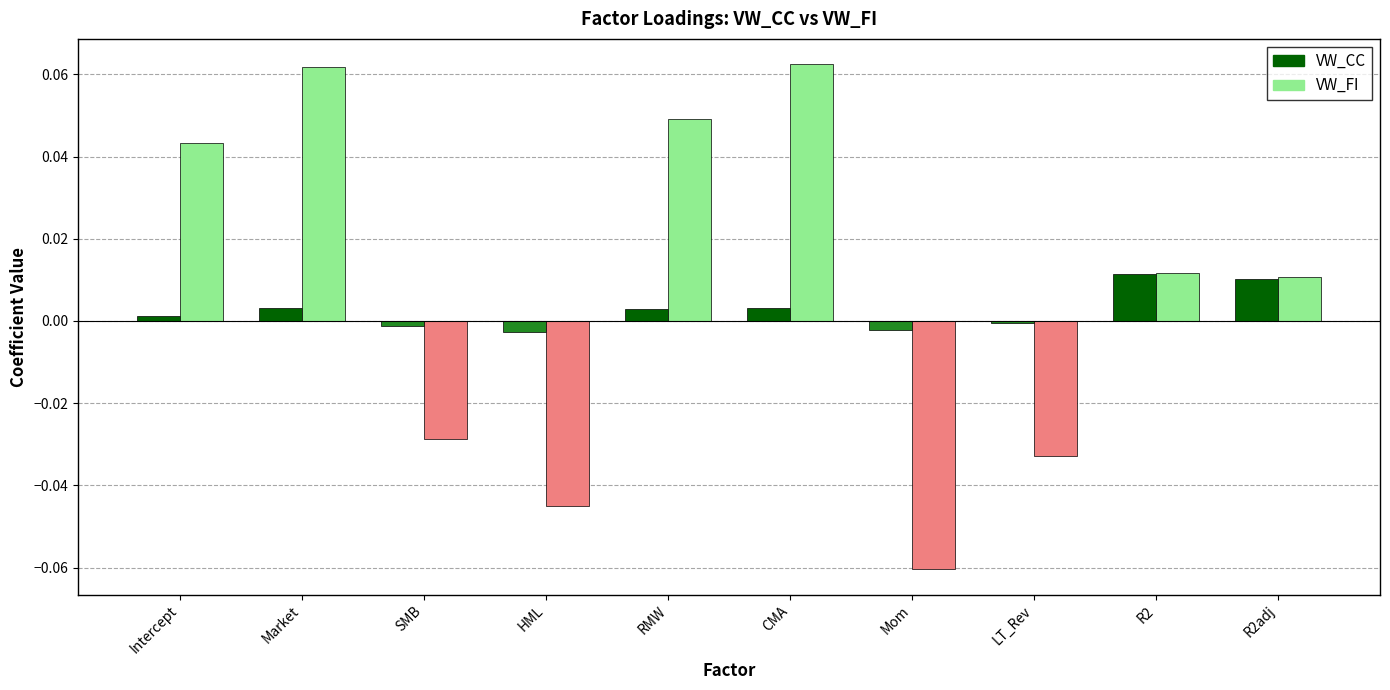

Rank the series at Market from highest to lowest value.

VW_FI, VW_CC